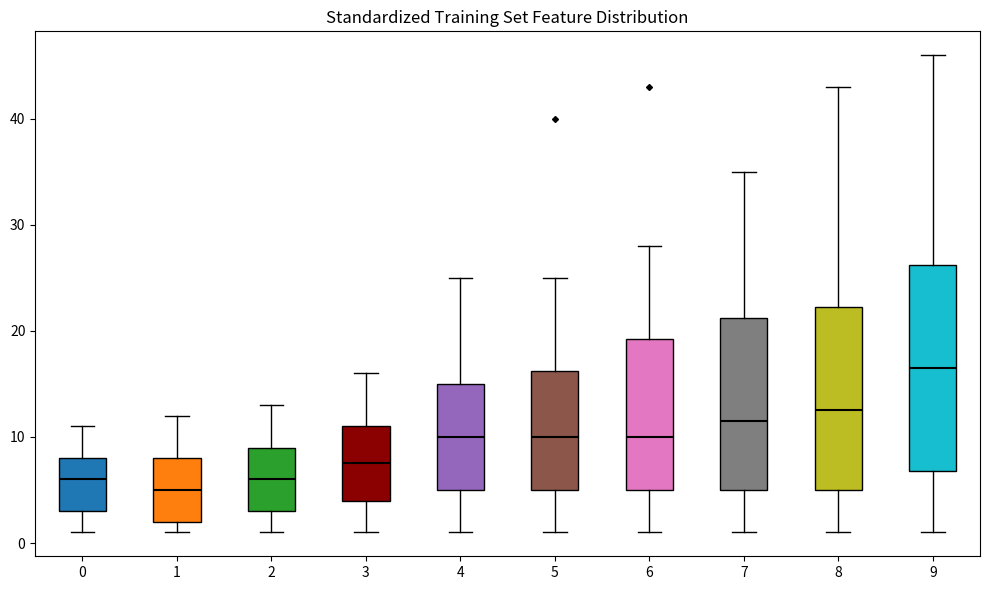

Where is the lower edge of the box at x = 0 on the y-axis? The values are not printed on the chart, so give them approximately, as read against the axis.

3